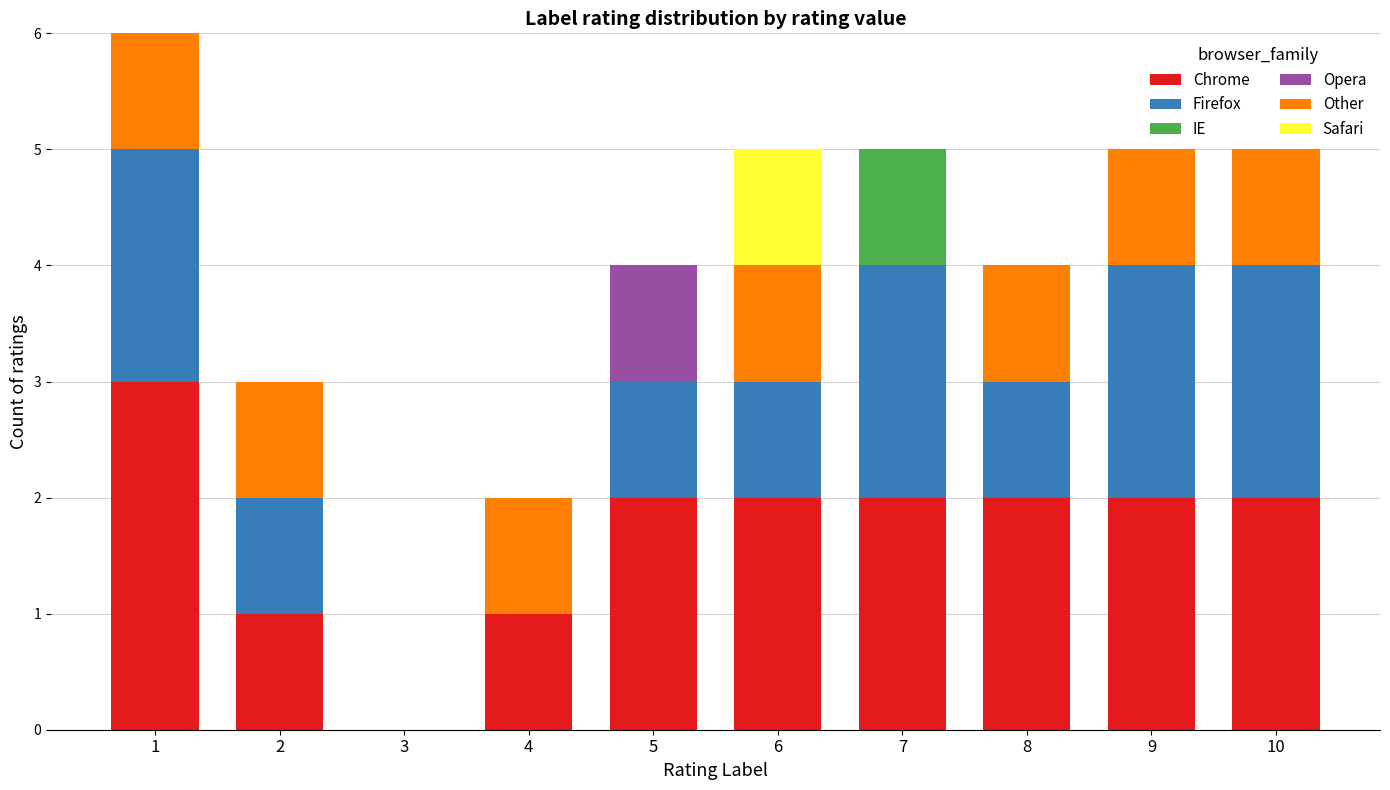

What is the sum of the Chrome values at 10 and 9?

4